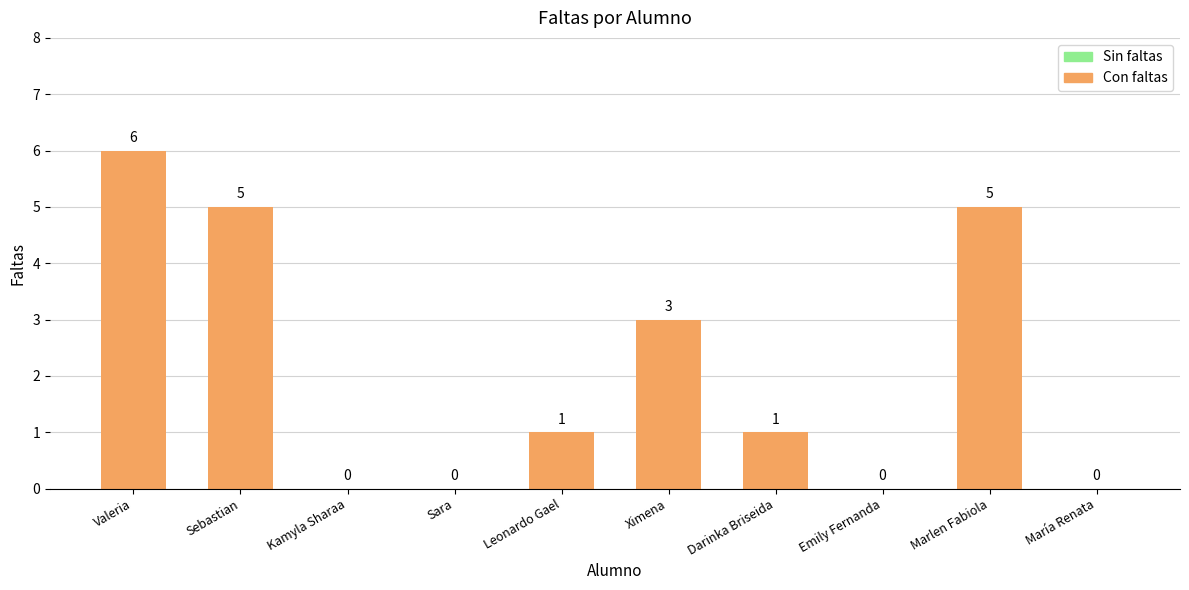

Is it true that the value at Valeria is 6?

True